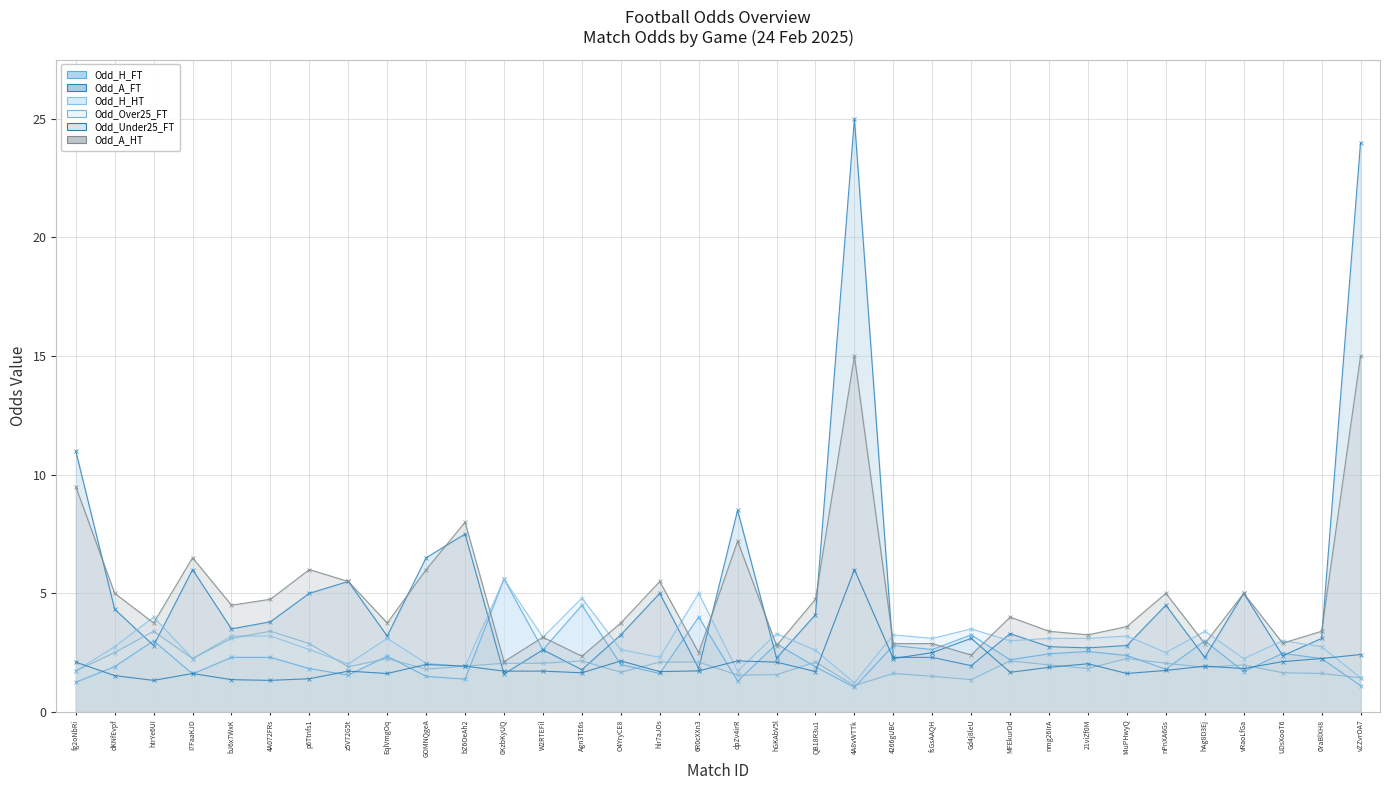

How many data points in Odd_A_HT are less than 4?

17